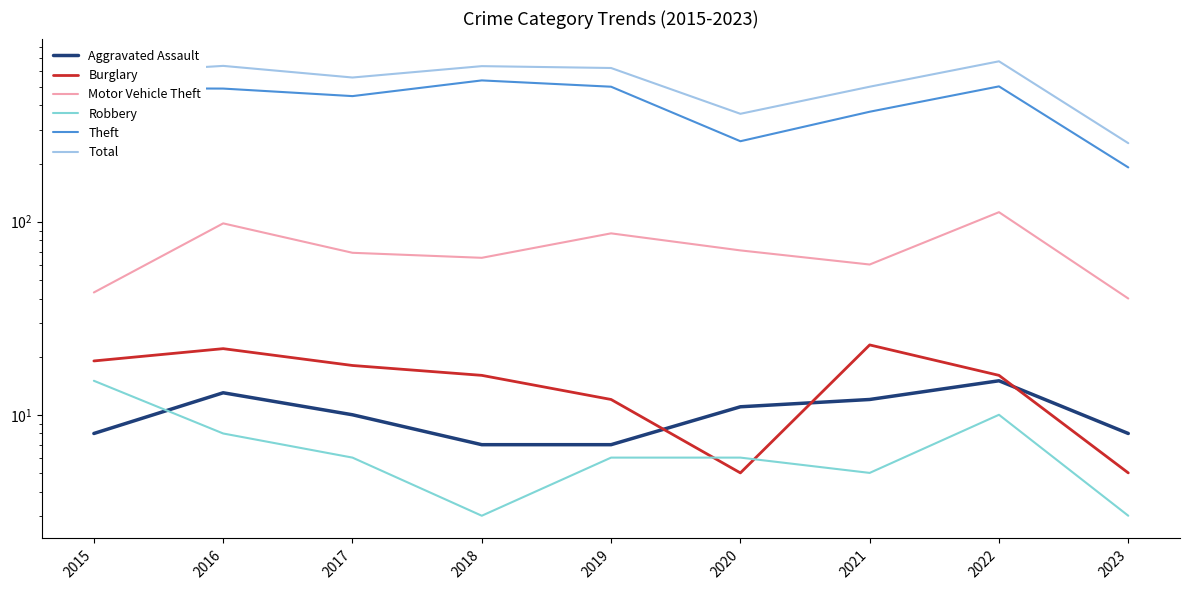

Reading right to left, transcribe all the data shown in this chart.

Aggravated Assault: 8	15	12	11	7	7	10	13	8
Burglary: 5	16	23	5	12	16	18	22	19
Motor Vehicle Theft: 40	112	60	71	87	65	69	98	43
Robbery: 3	10	5	6	6	3	6	8	15
Theft: 191	502	371	261	500	539	447	489	491
Total: 255	677	500	362	625	639	558	641	584